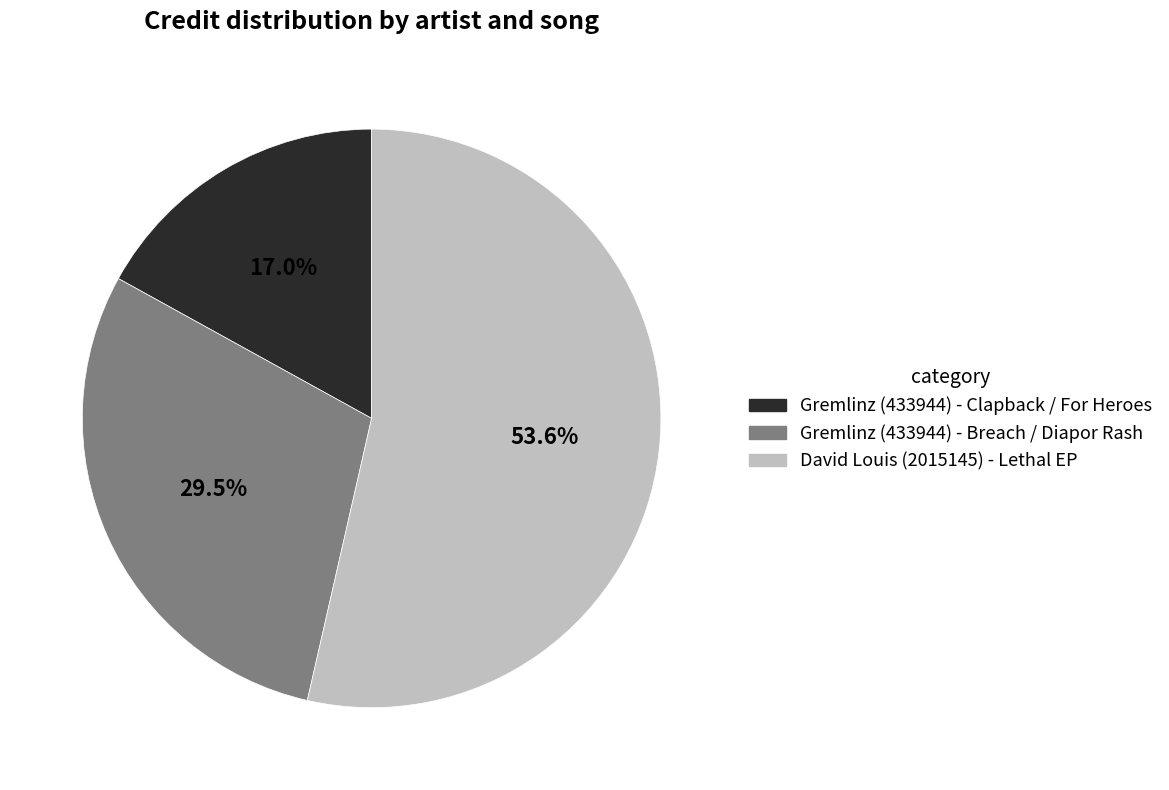

How many slices are in this pie chart?

3